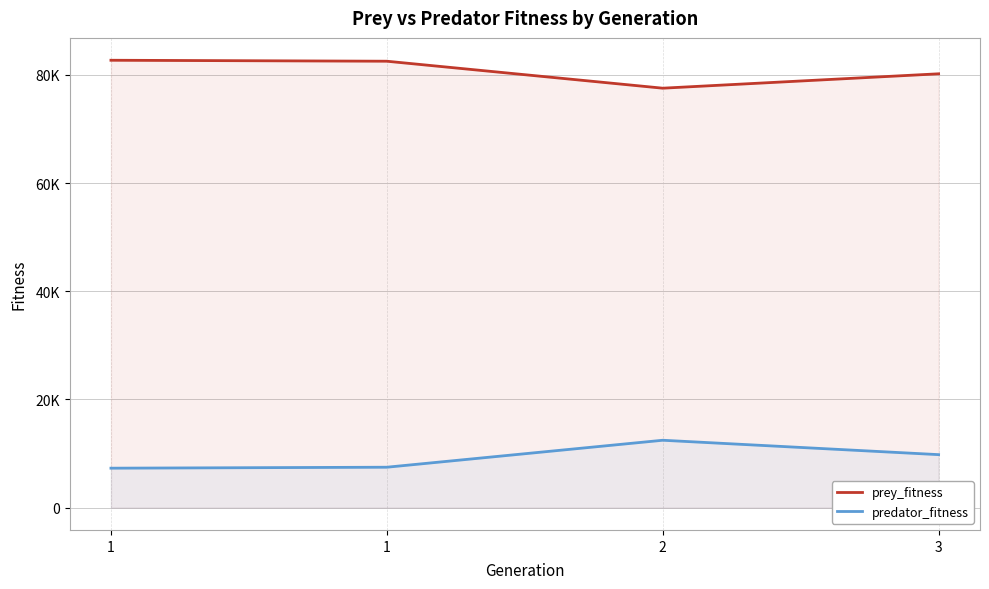

Does the chart display data point markers on the line(s)?

No